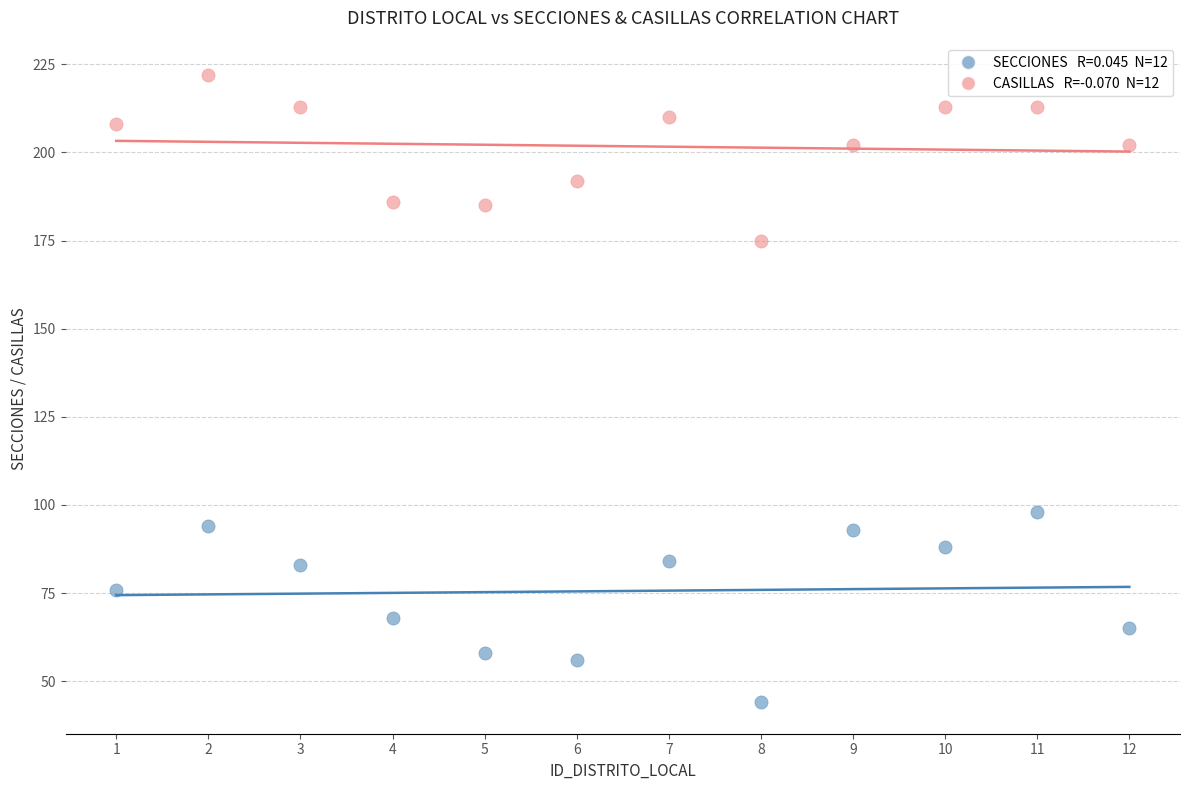

Across all series, what Y value is closest to 133?

98